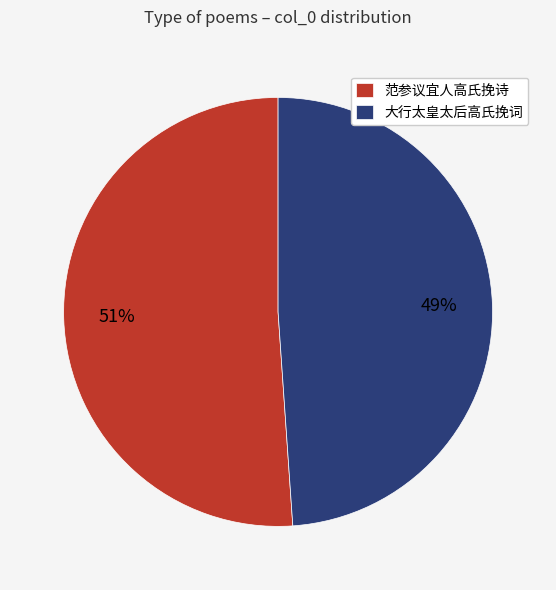

Between 范参议宜人高氏挽诗 and 大行太皇太后高氏挽词, which is larger?

范参议宜人高氏挽诗